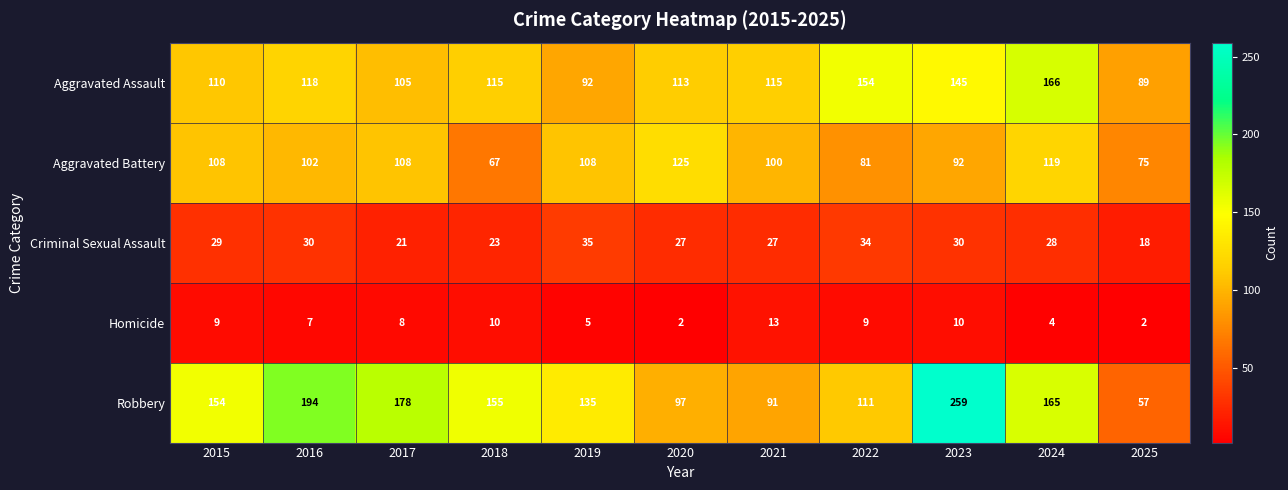

What is the lowest value of the Criminal Sexual Assault series?

18